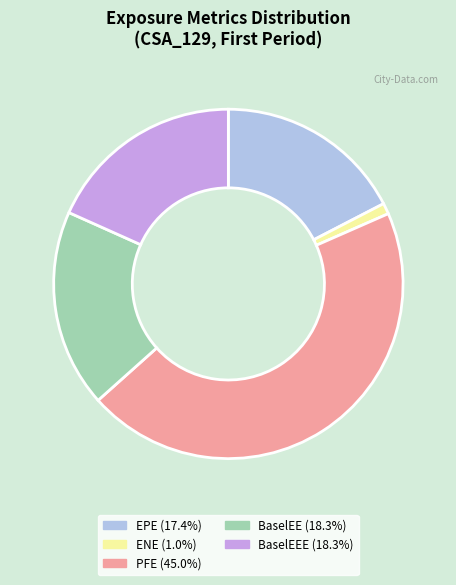

Is there any slice that represents more than half of the pie?

No